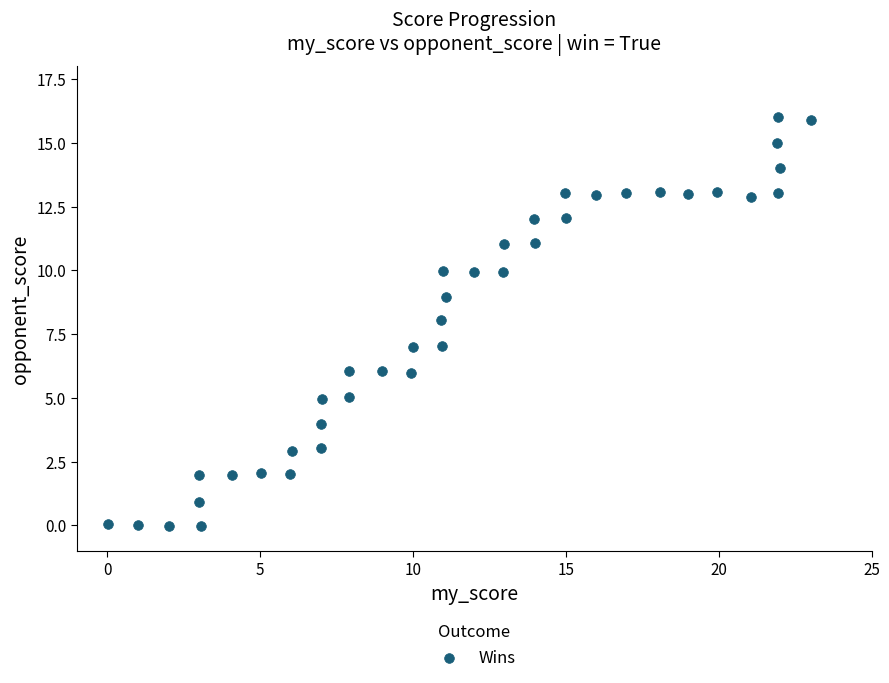

What is the range of Y values (max minus min)?

16.0